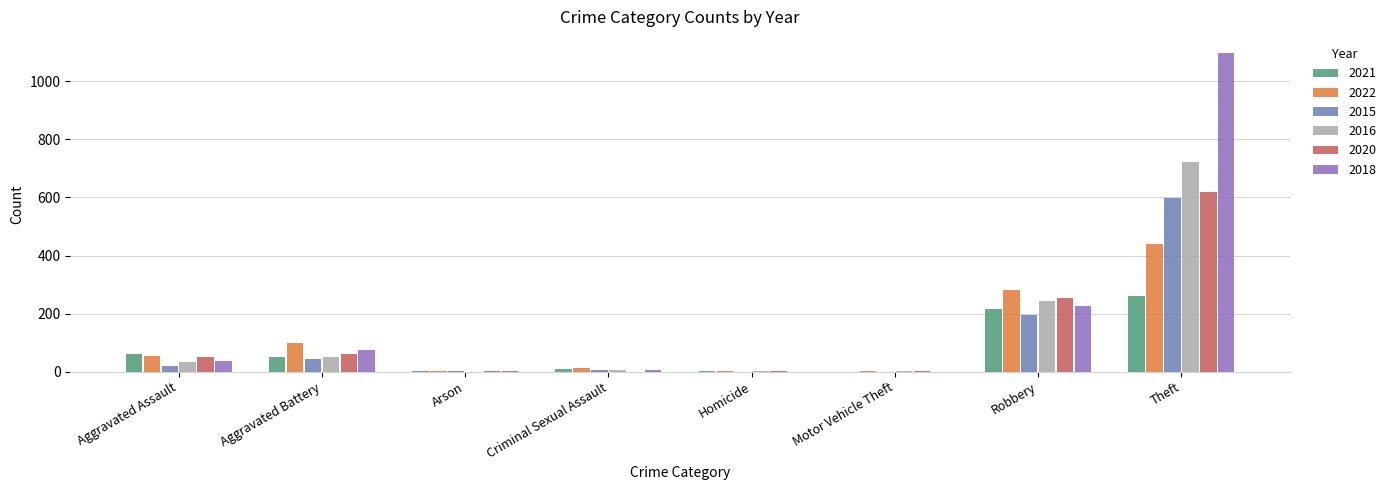

Which series has the largest range (max minus min)?

2018